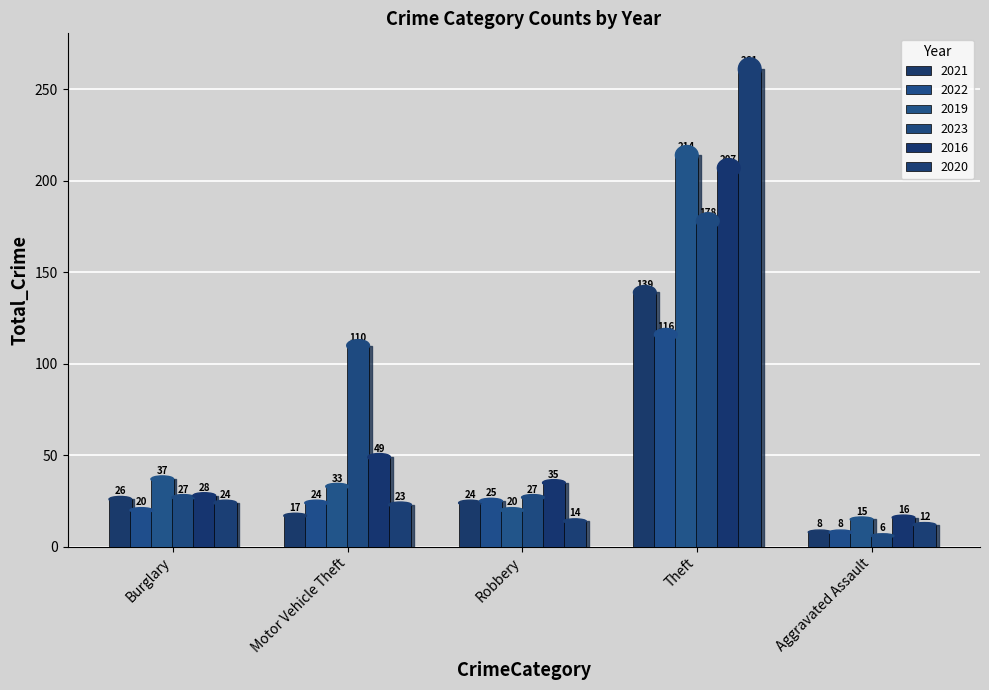

What are all the series names shown in the legend?

2021, 2022, 2019, 2023, 2016, 2020